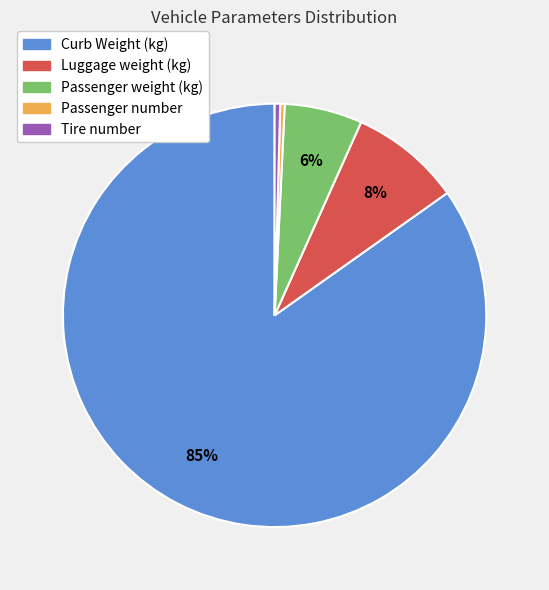

To the nearest percent, what is the average slice percentage?

20%